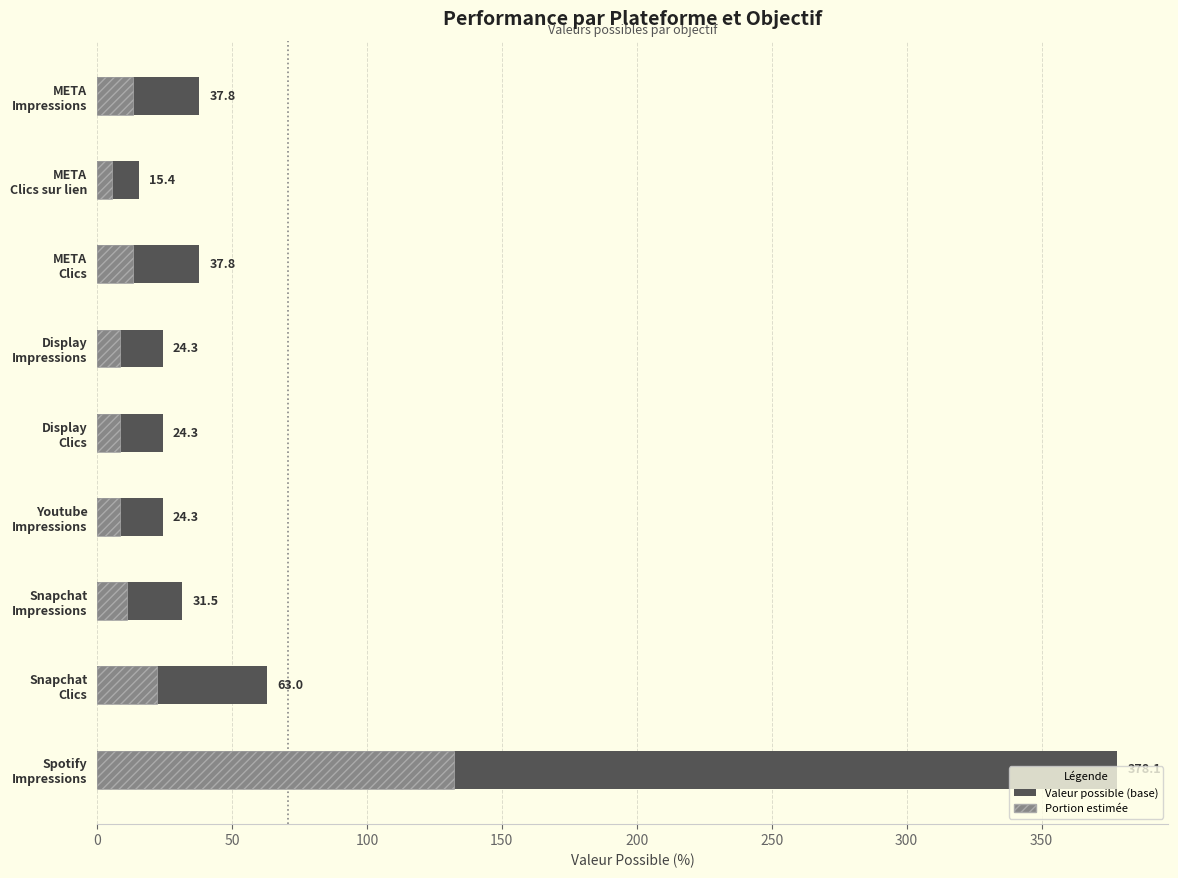

What is the sum of all values?

636.4